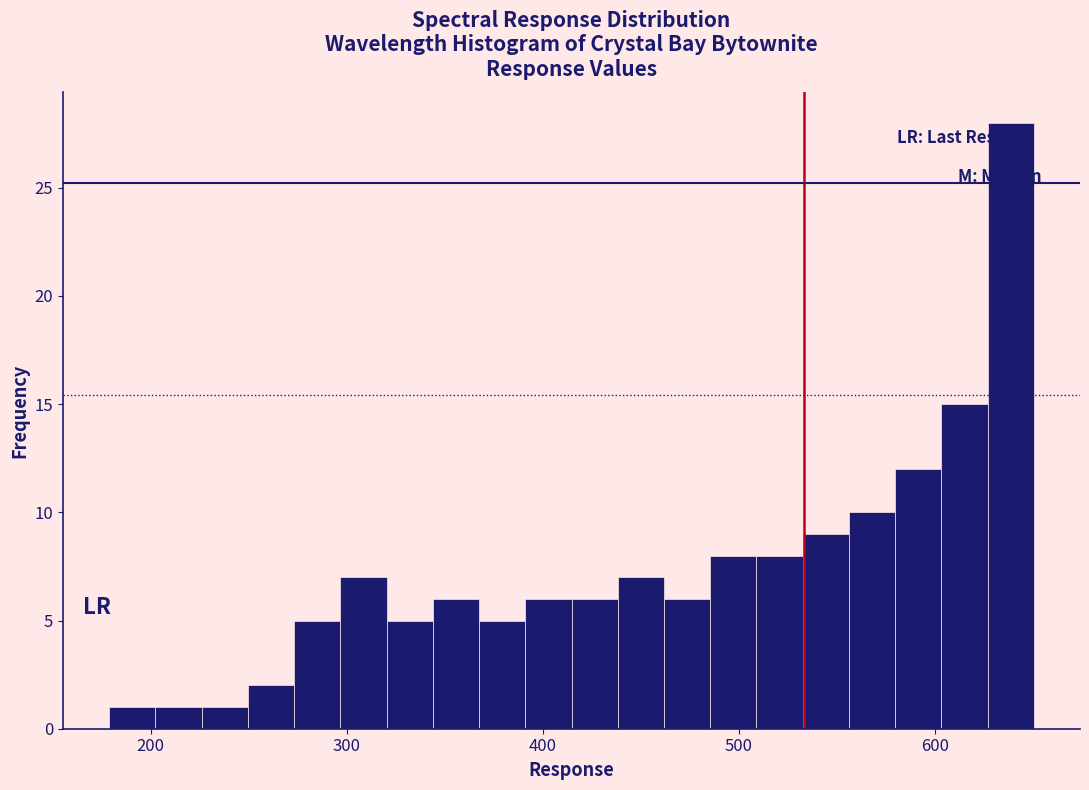

Read against the x-axis, roughly where is the centre of the tallest bar?

640